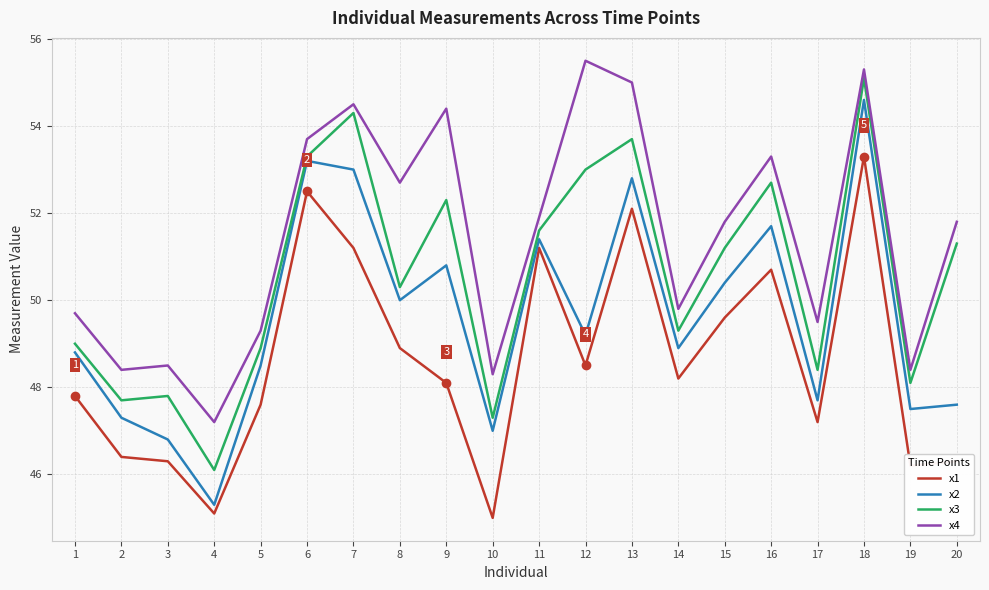

List the series in order of their peak value, lowest first.

x1, x2, x3, x4